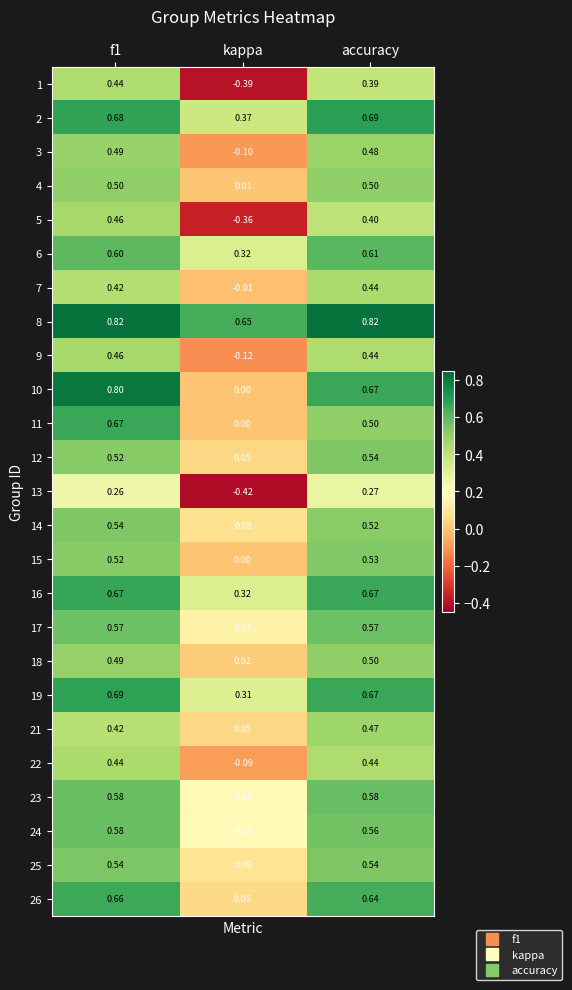

How many data points does each series have?

3